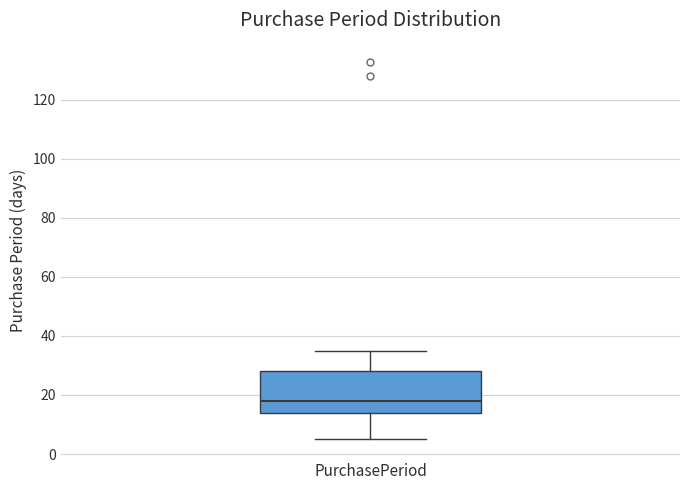

Where does the lower whisker of the box for PurchasePeriod end on the y-axis? The values are not printed on the chart, so give them approximately, as read against the axis.

6